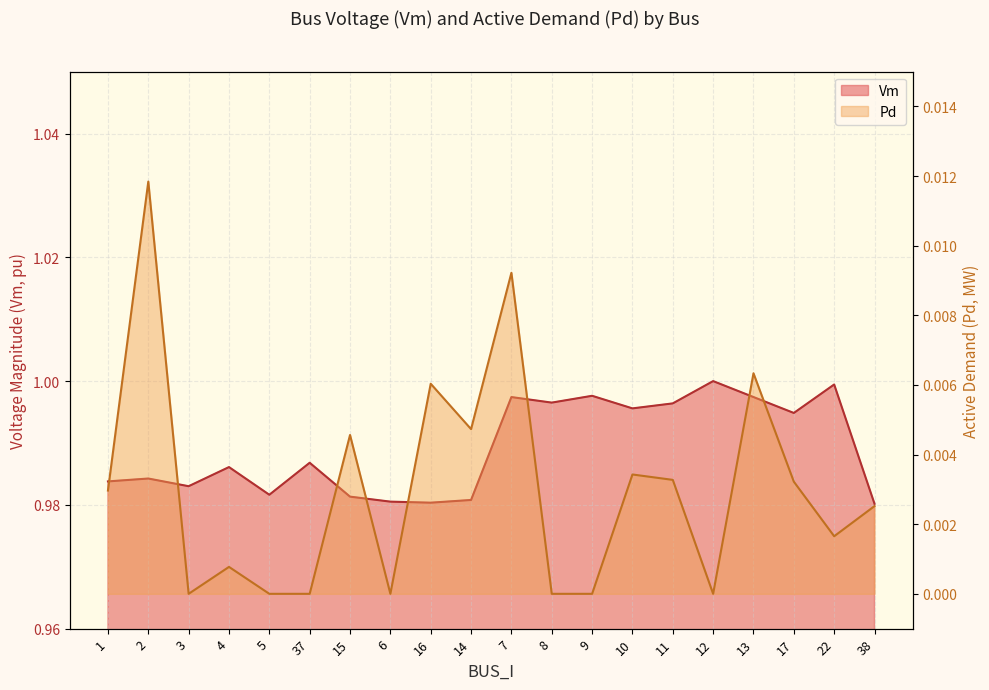

Where is the first local maximum for Vm?

2